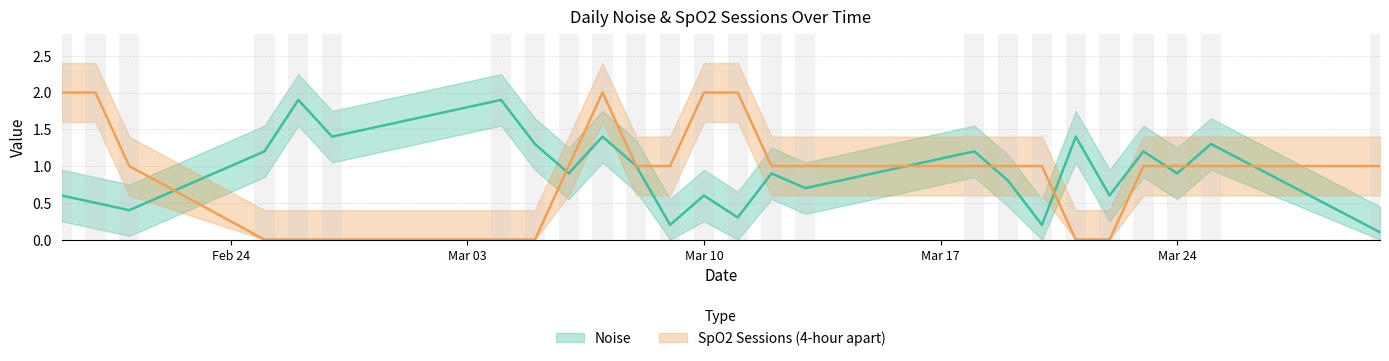

What is the total value across all series at 2025-02-27?

1.4